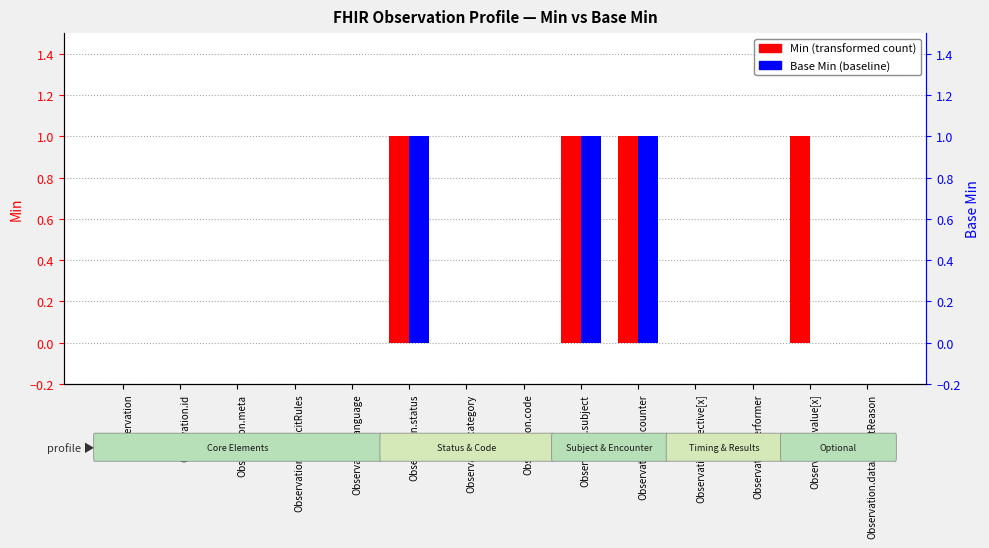

How many bars are there in each group?

2